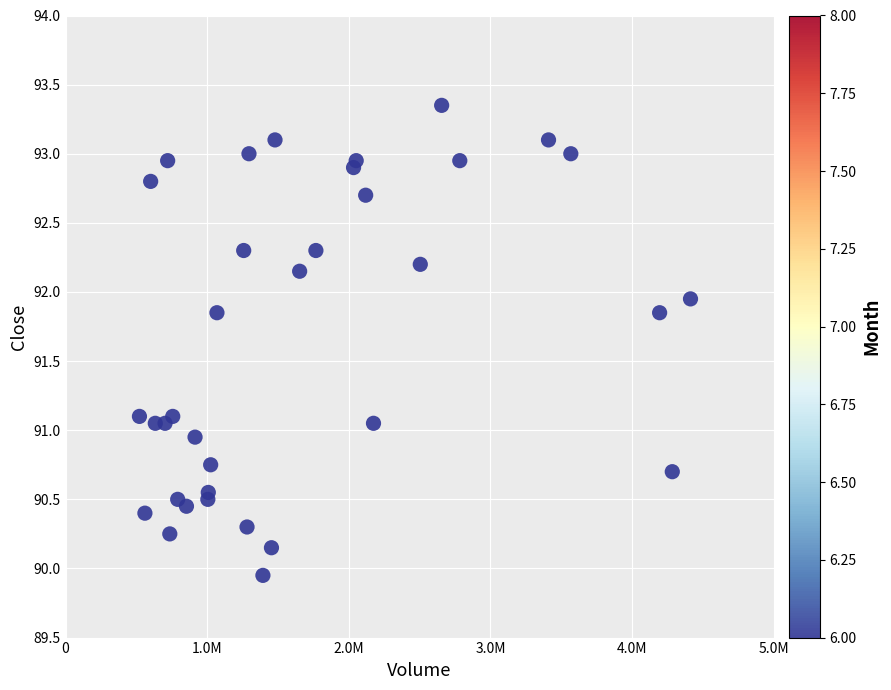

What is the range of X values (max minus min)?

3890842.0